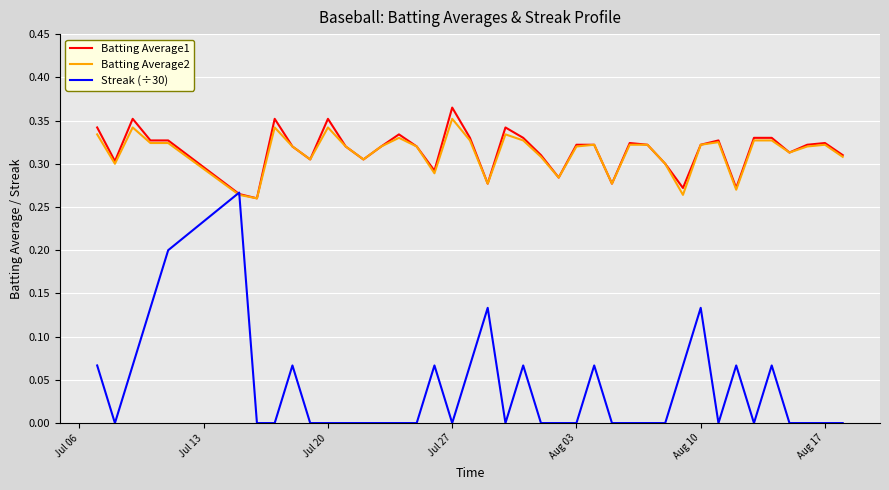

Which series has the widest spread of values?

Streak (÷30)